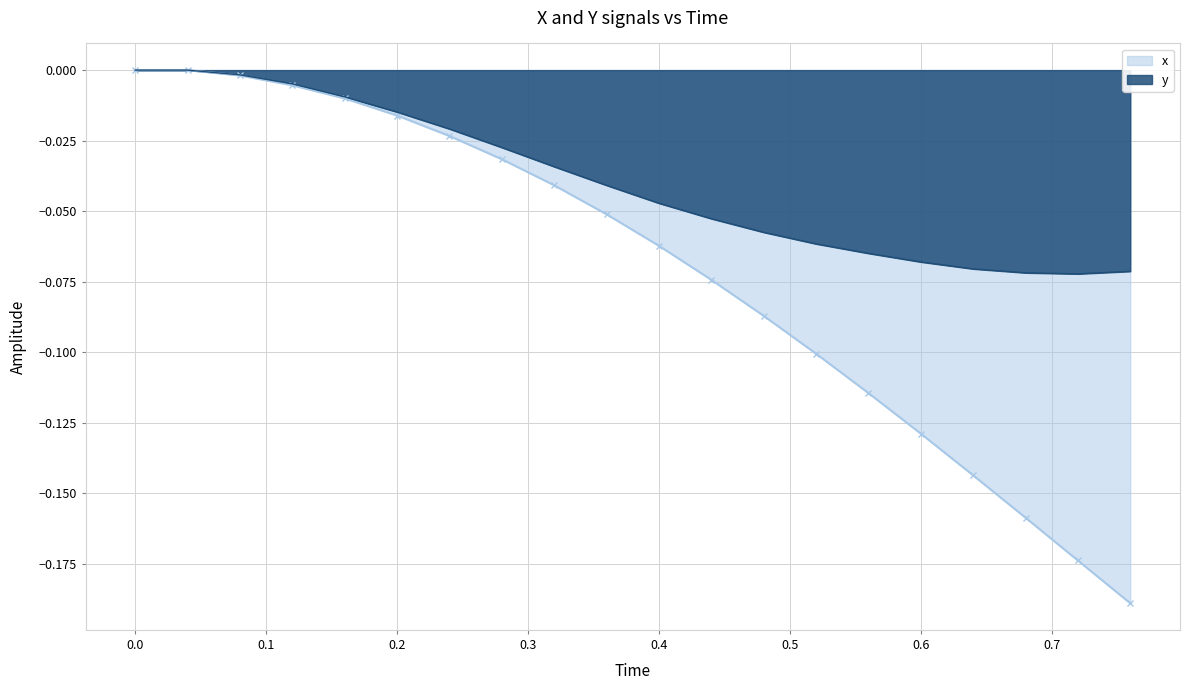

Which series has the widest spread of values?

x